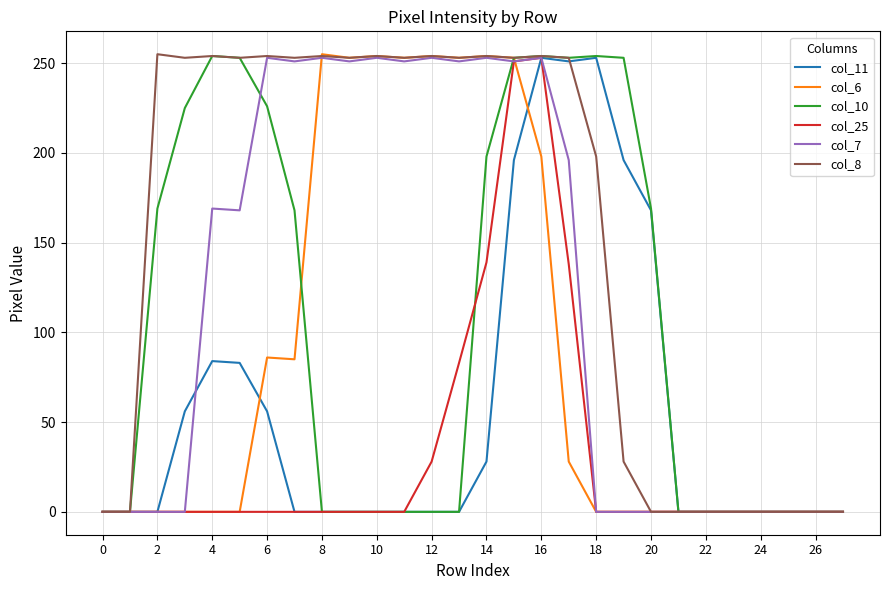

What is the difference between the maximum and minimum values in the col_25 series?

253